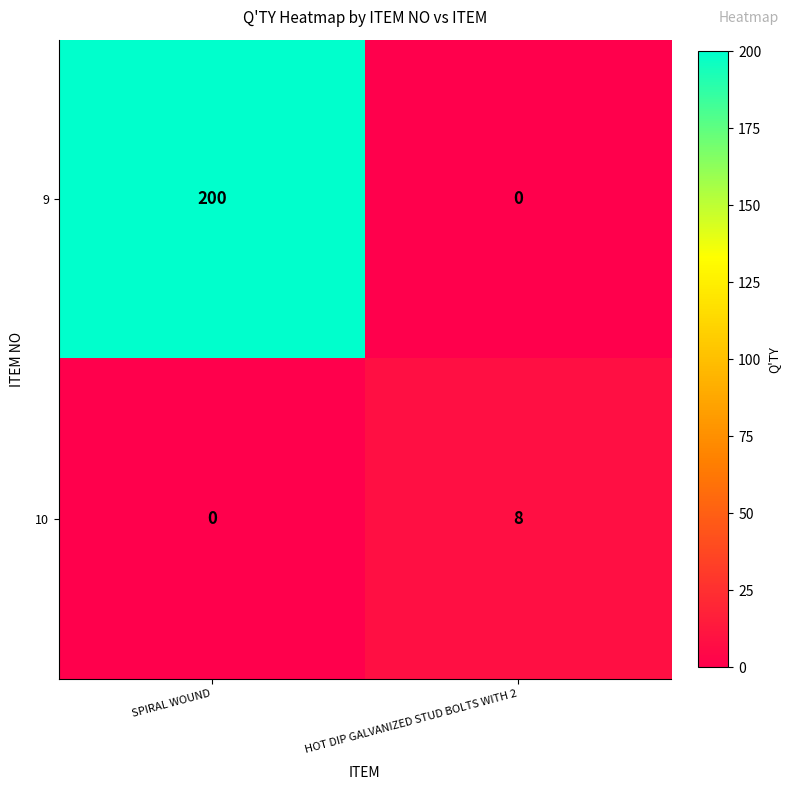

What is the sum of all 9 values?

200